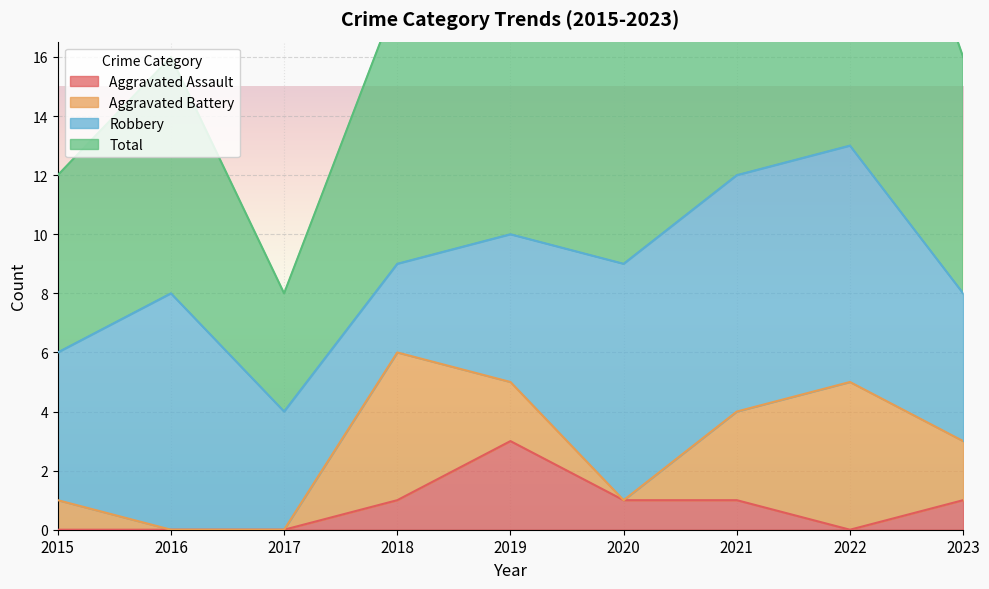

Which series changed the most between 2015 and 2022?

Total